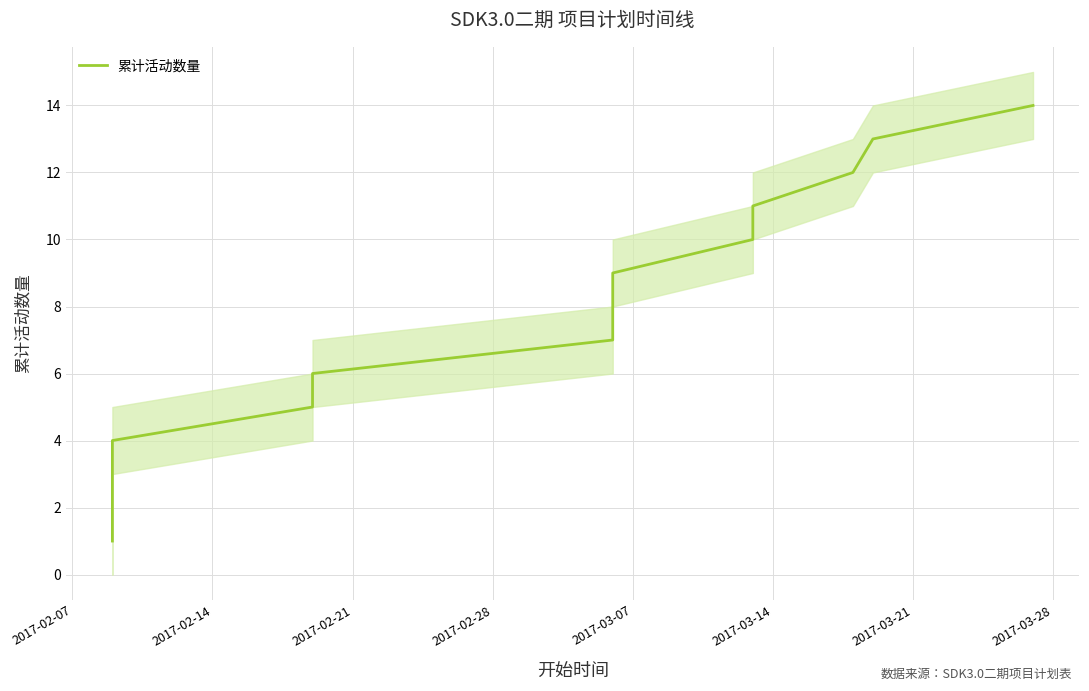

What is the smallest value displayed?

1